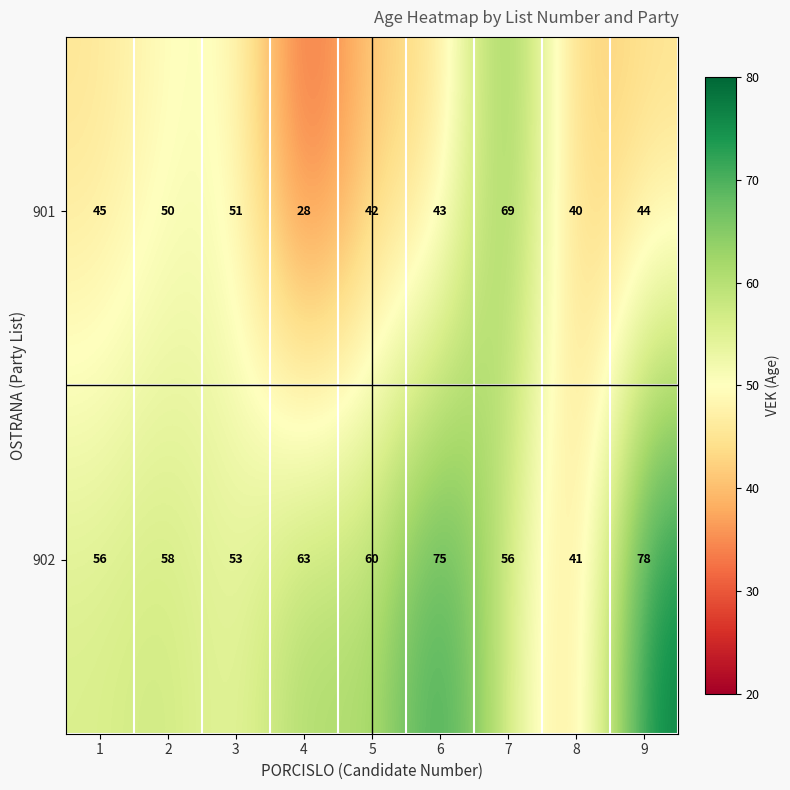

Which series has the largest total across all categories?

902